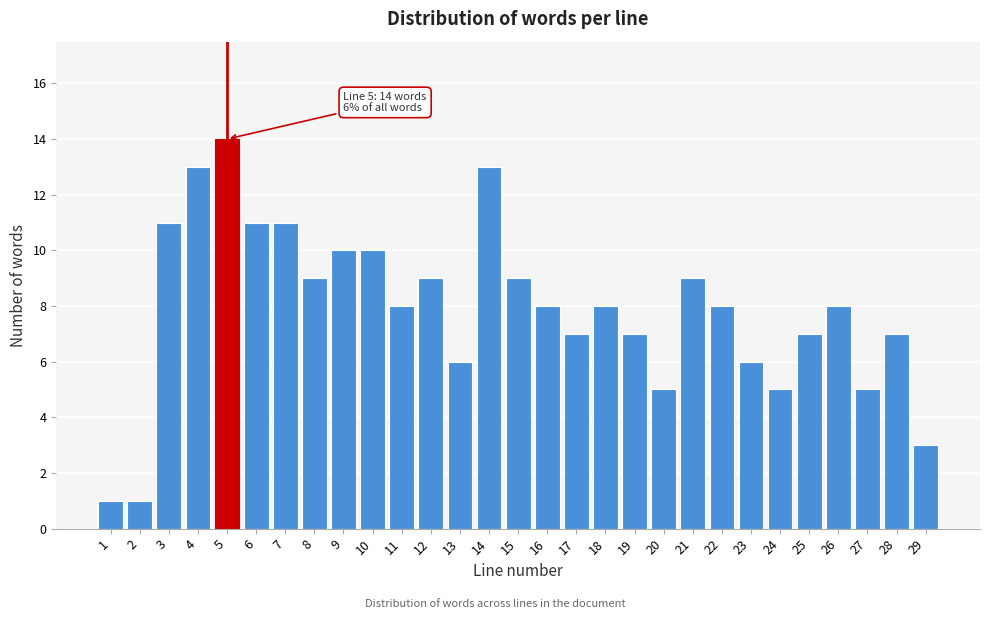

Reading right to left, list all the values displayed in this chart.

3	7	5	8	7	5	6	8	9	5	7	8	7	8	9	13	6	9	8	10	10	9	11	11	14	13	11	1	1